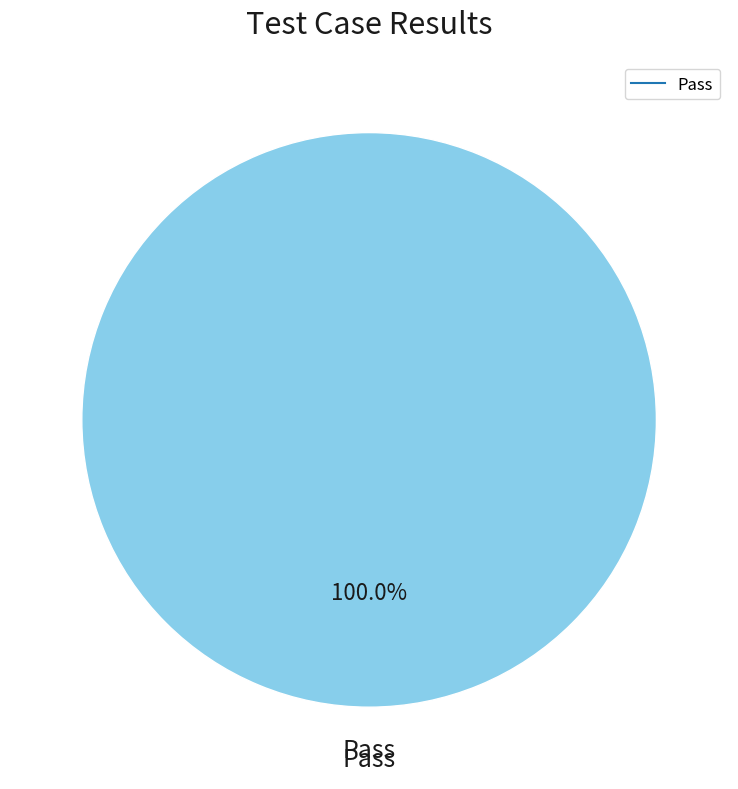

Does any single category account for the majority?

Yes